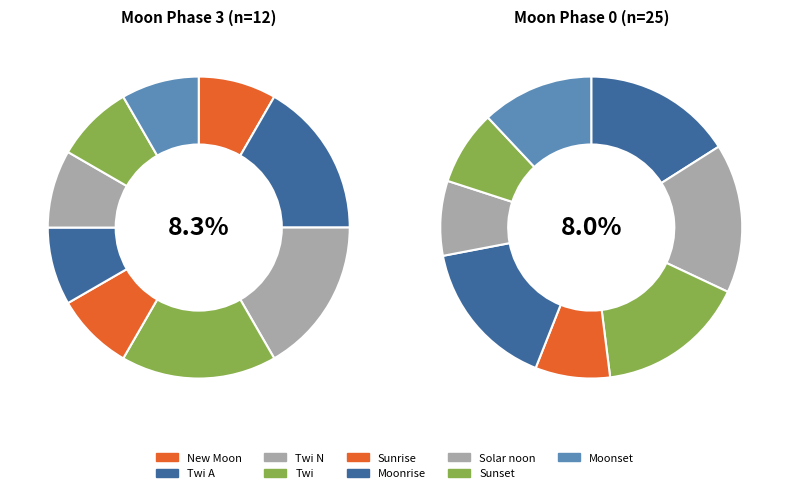

Is it true that Sunrise is 1% of the pie?

False